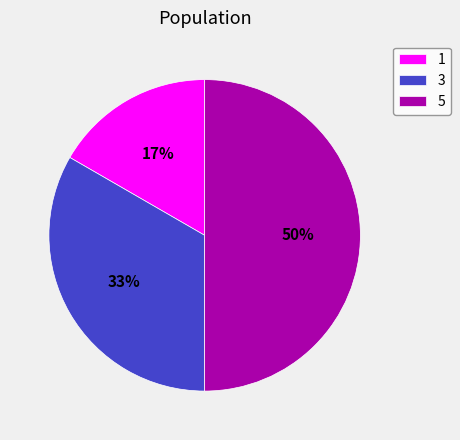

Is the sum of 1 and 5 greater than half?

Yes